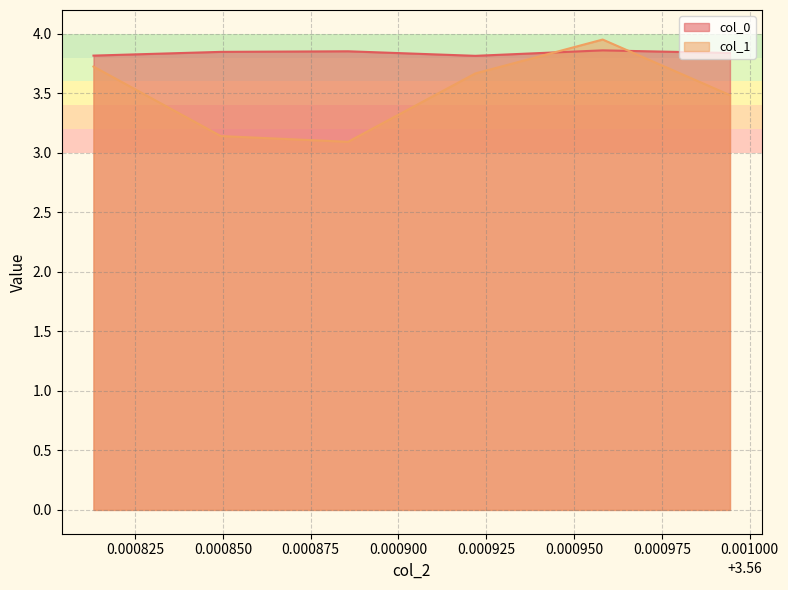

At which label does col_1 reach its minimum?

3.5608856567899